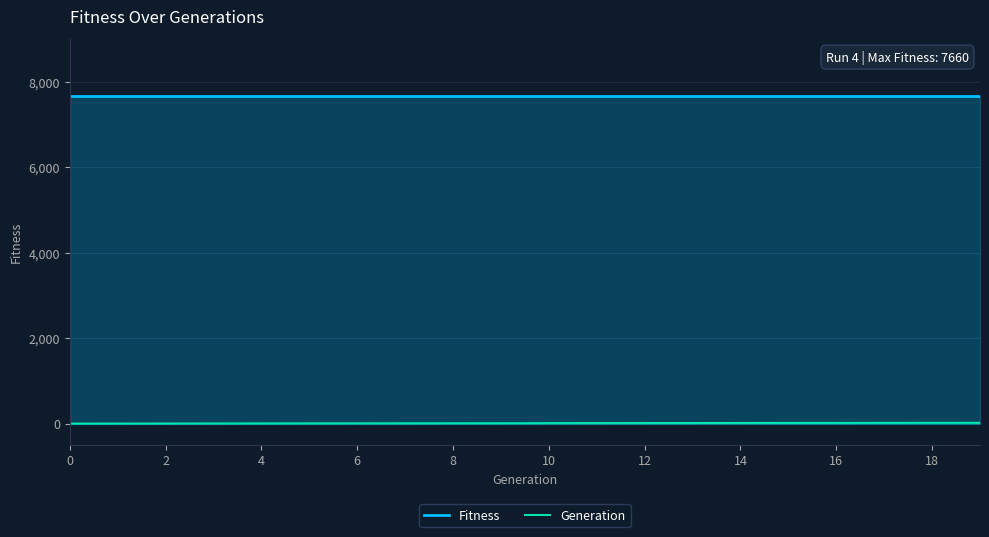

Does the chart have visible grid lines?

Yes